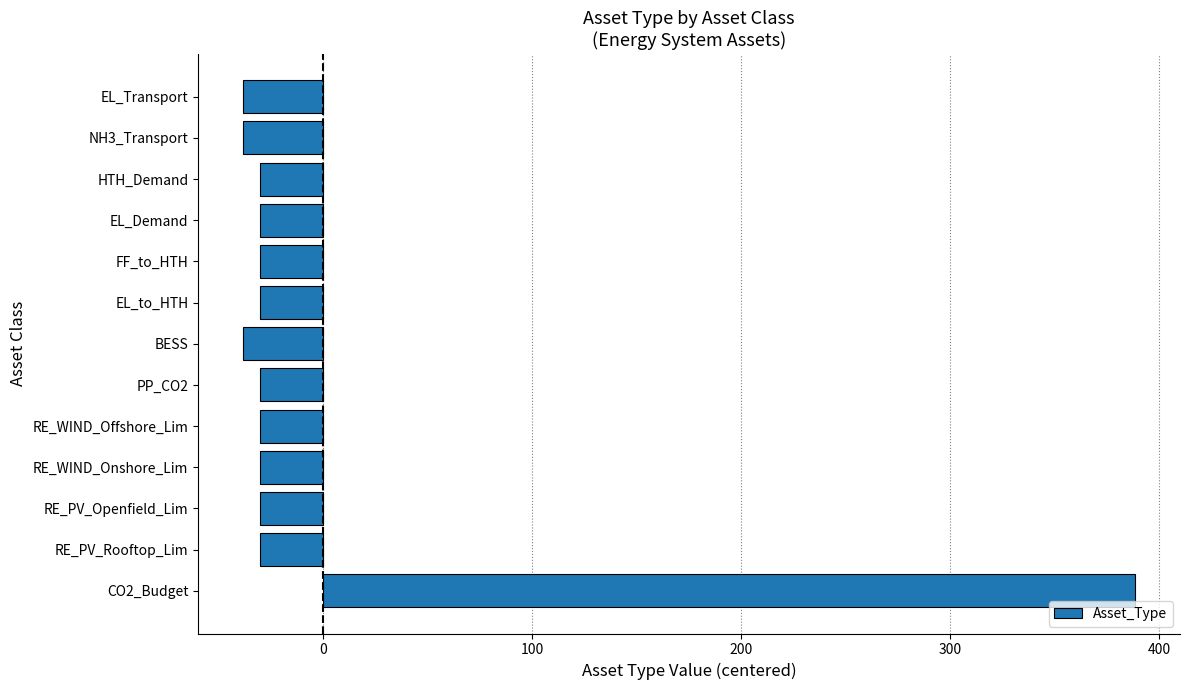

Between CO2_Budget and EL_Transport, which is larger?

CO2_Budget